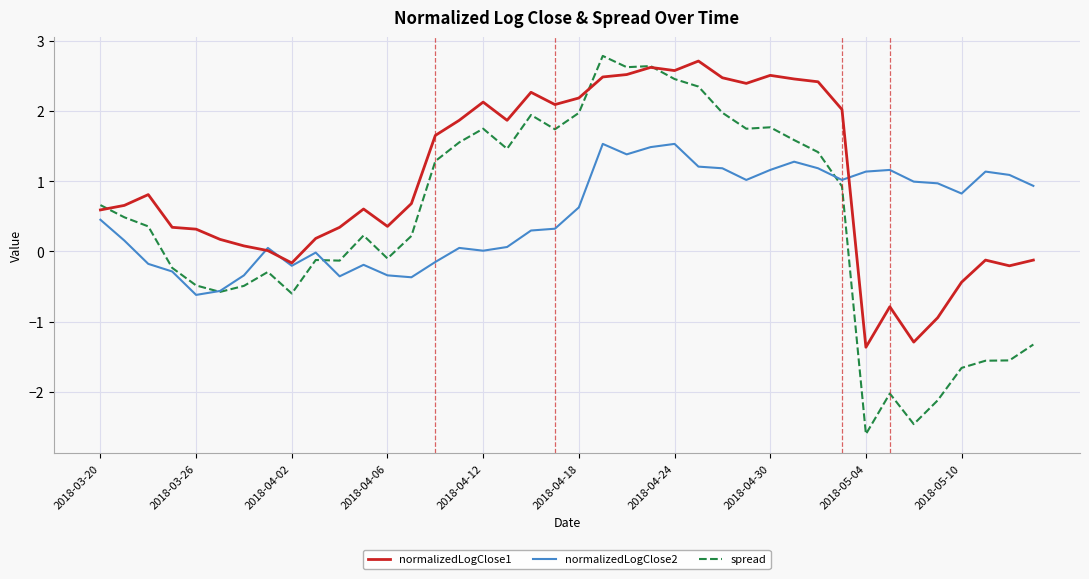

What is the greatest value displayed?

2.8